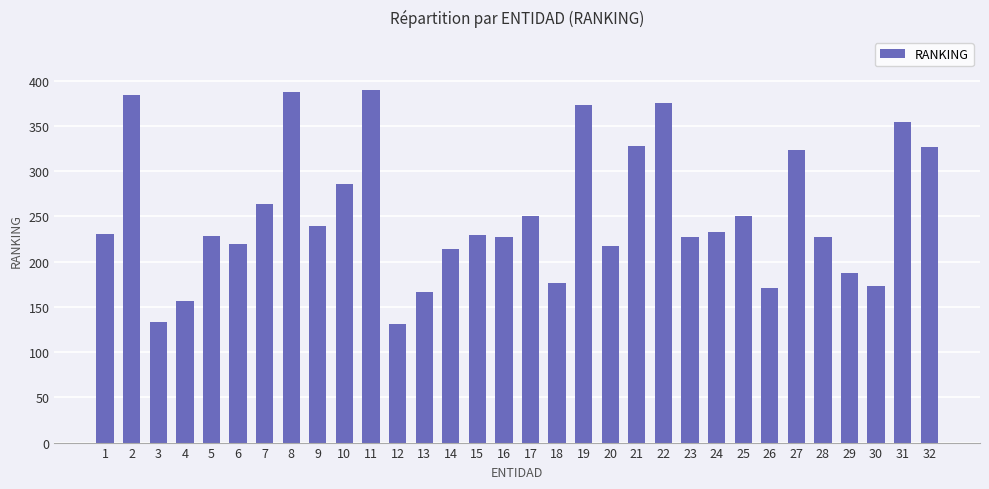

What is the maximum value shown in the chart?

390